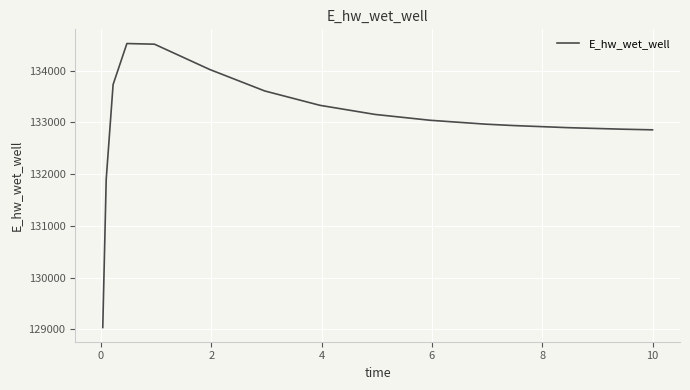

How many values are below 133041?

7